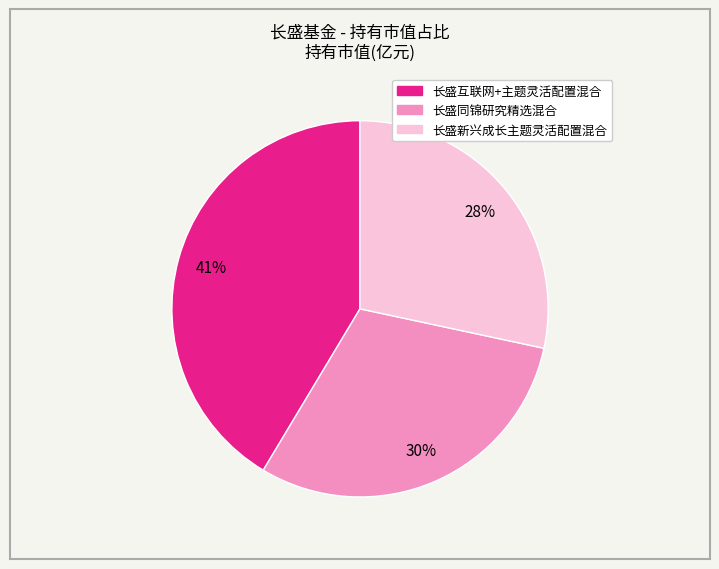

Which category has the smallest portion of the pie?

长盛新兴成长主题灵活配置混合